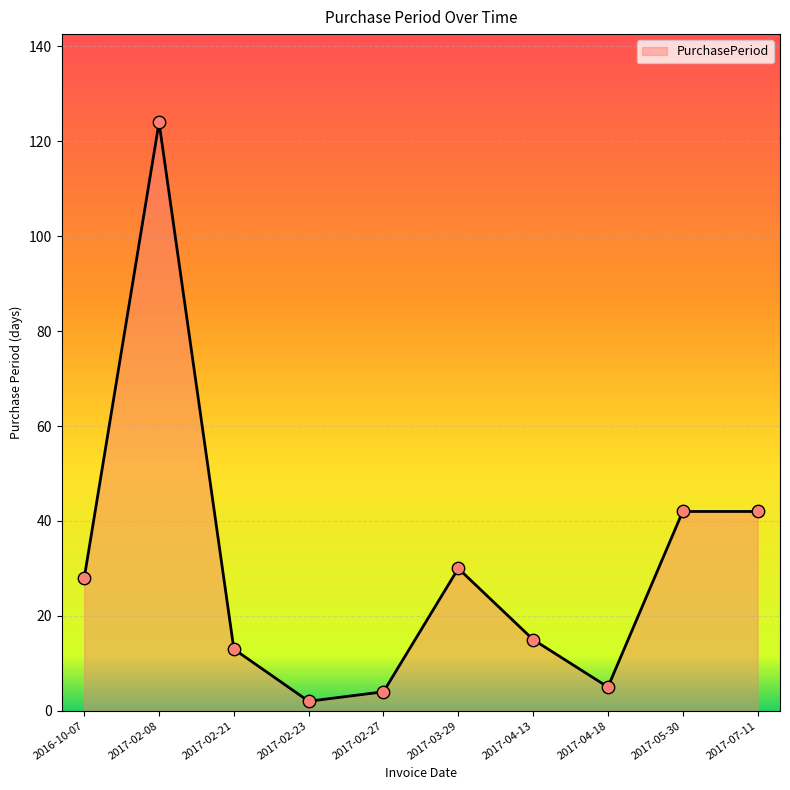

What is the ratio of the value at 2017-07-11 to the value at 2017-04-13?

2.8